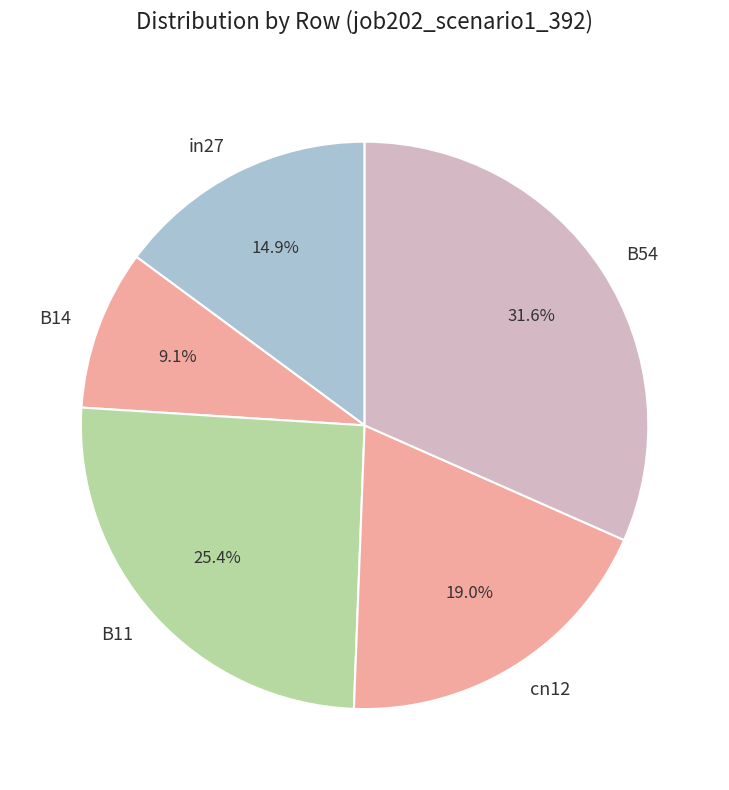

Which category has the smallest portion of the pie?

B14